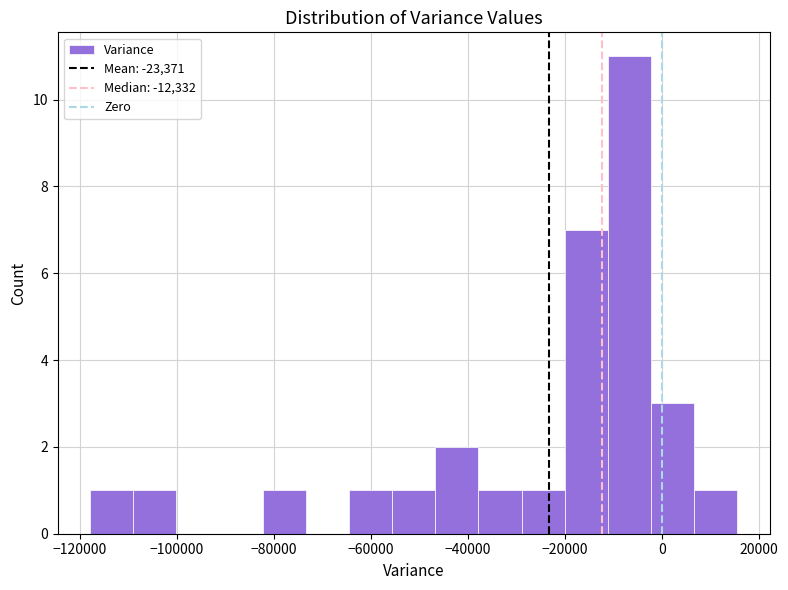

Reading left to right, list every bar in this chart as the range it spans on the x-axis followed by its height. Neither the bar edges nor the heights are printed on the chart, so give them approximately, as read against the axes.

-118000 to -110000: 1
-110000 to -100000: 1
-100000 to -92000: 0
-92000 to -82000: 0
-82000 to -74000: 1
-74000 to -64000: 0
-64000 to -56000: 1
-56000 to -46000: 1
-46000 to -38000: 2
-38000 to -28000: 1
-28000 to -20000: 1
-20000 to -12000: 7
-12000 to -2000: 11
-2000 to 6000: 3
6000 to 16000: 1